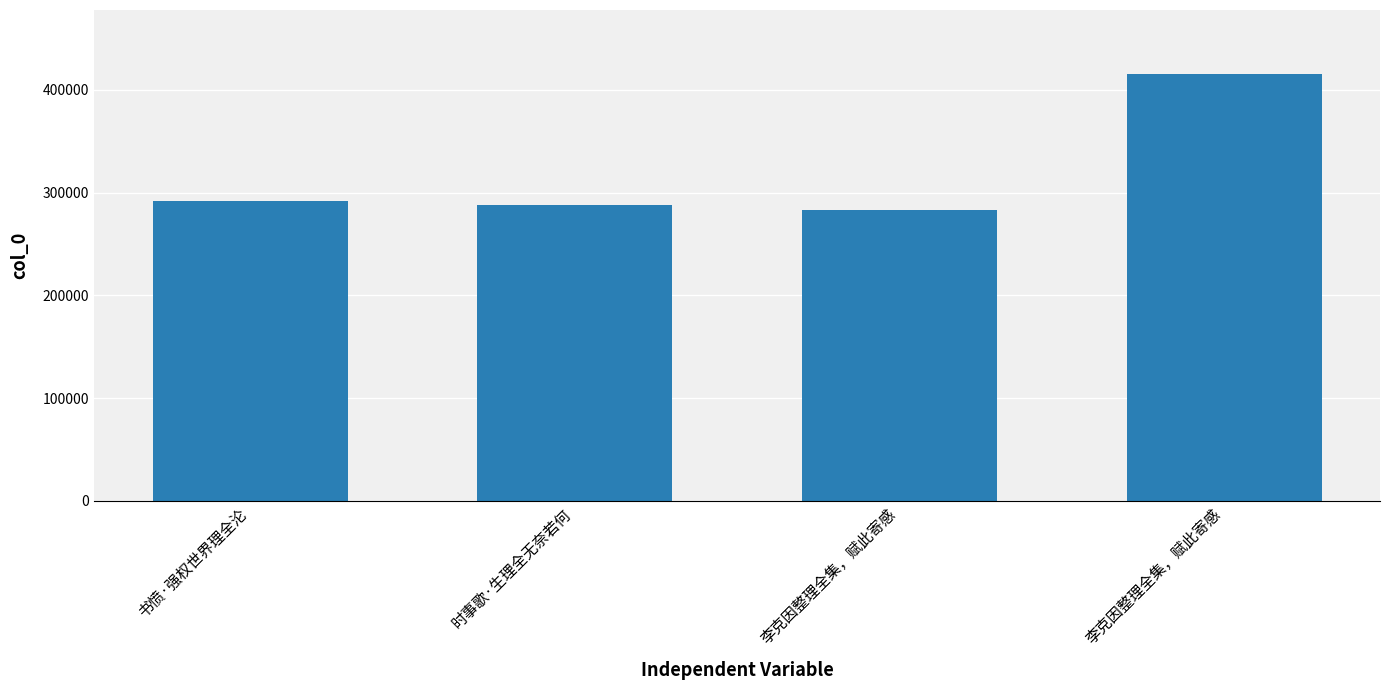

Between 时事歌·生理全无奈若何 and 李克因整理全集，赋此寄感, which is larger?

时事歌·生理全无奈若何